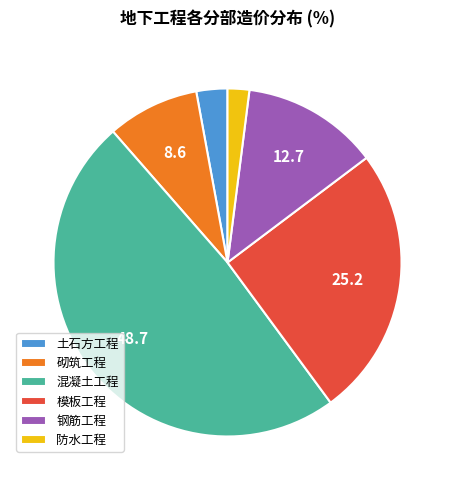

Rank the categories by value from lowest to highest.

防水工程, 土石方工程, 砌筑工程, 钢筋工程, 模板工程, 混凝土工程